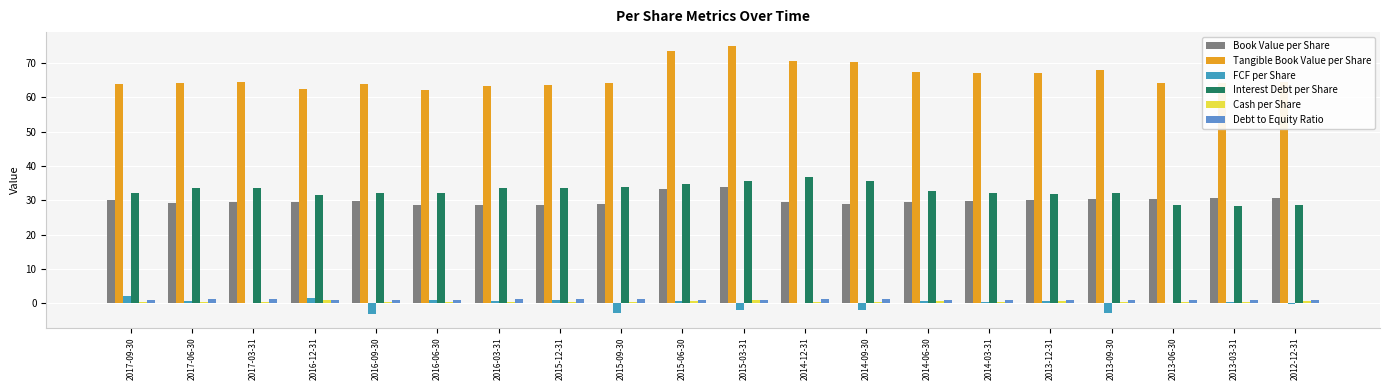

Is it true that Cash per Share equals 1.0 at 2016-12-31?

True